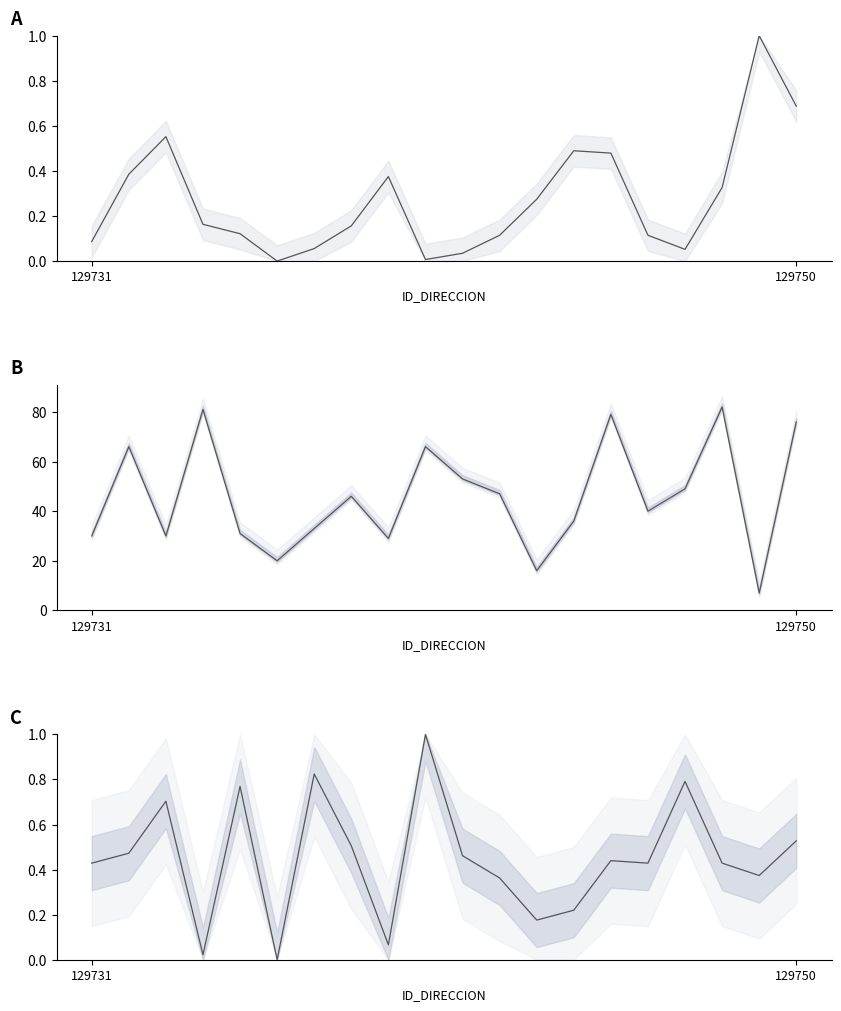

Which has a higher value, 14 or 7?

14